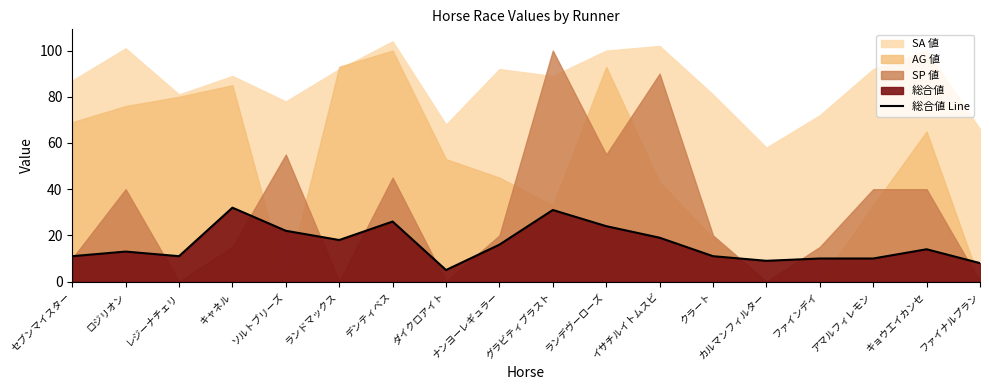

List the labels in order of value, largest first.

キャネル, グラビティブラスト, デンティベス, ランデヴーローズ, ソルトブリーズ, イサチルイトムスビ, ランドマックス, ナンヨーレギュラー, キョウエイカンセ, ロジリオン, セブンマイスター, レジーナチェリ, クラート, ファインデイ, アマルフィレモン, カルマンフィルター, ファイナルプラン, ダイクロアイト